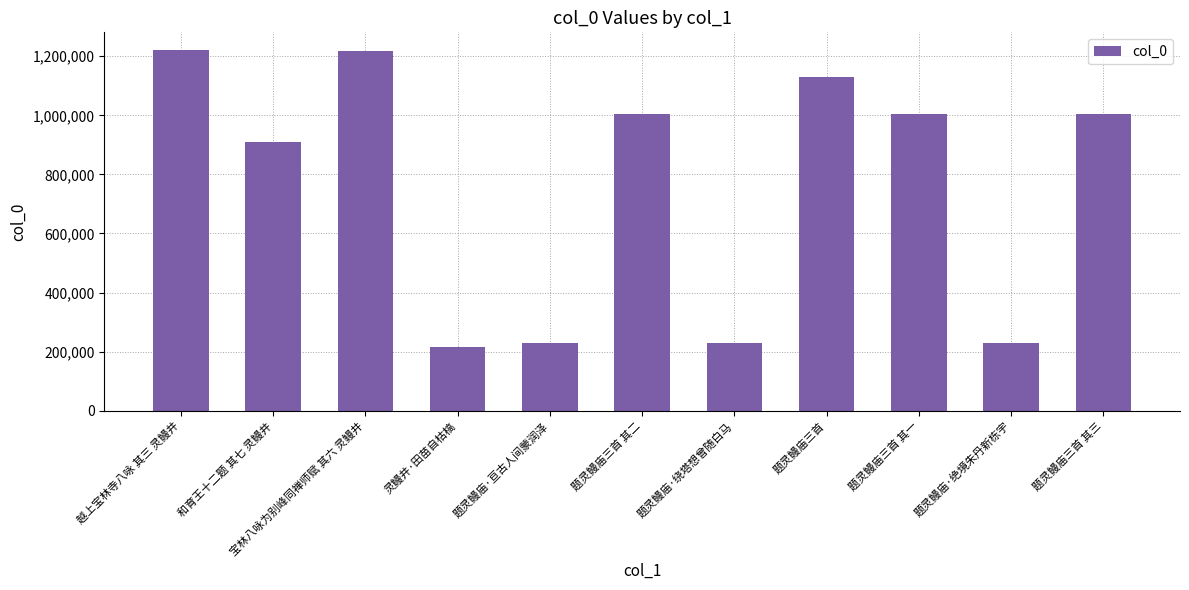

Where does the data first go above 1005076?

越上宝林寺八咏 其三 灵鳗井